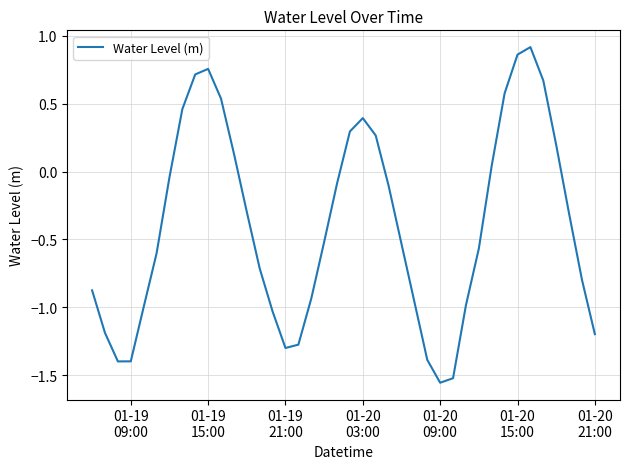

What is the difference between the maximum and minimum values?

2.5